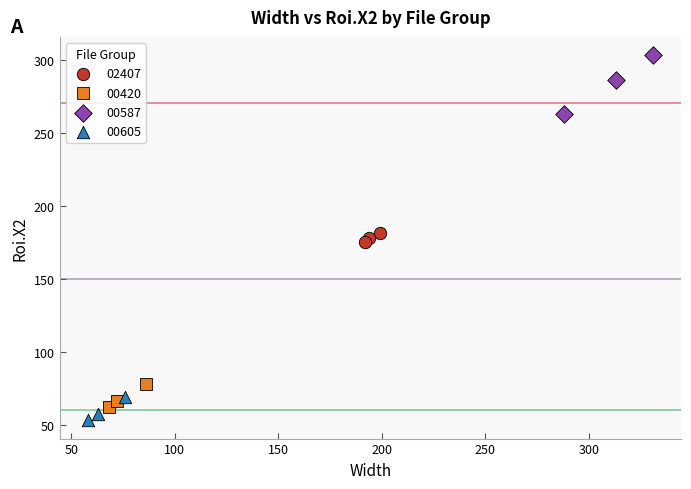

What are all the series names shown in the legend?

02407, 00420, 00587, 00605